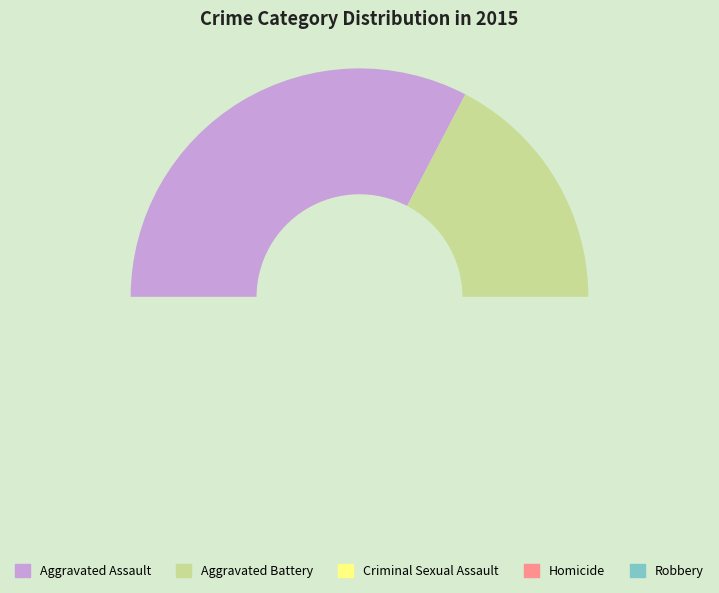

To the nearest percent, what is the average slice percentage?

20%